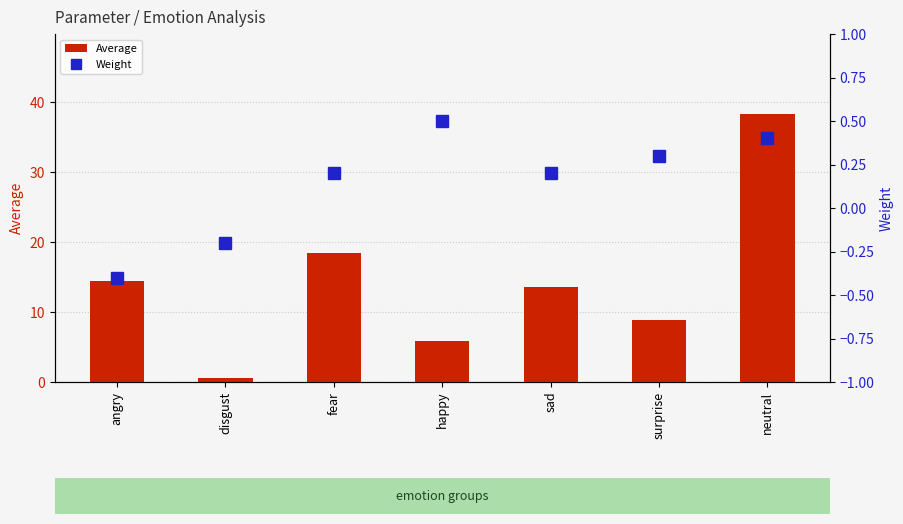

At how many categories does at least one series exceed 6?

5